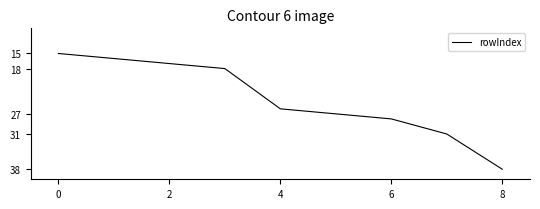

What is the greatest value displayed?

38